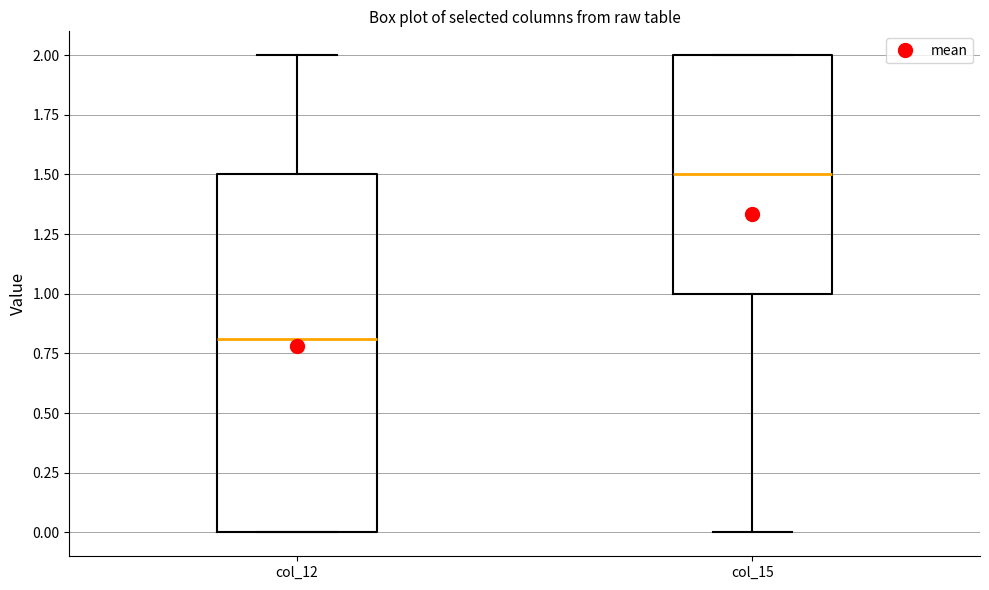

Reading left to right, read every box against the y-axis: the position of its median line, the range the box covers, and the ends of its whiskers. The values are not printed on the chart, so give them approximately, as read against the axis.

col_12: median 0.8, box 0.0 to 1.5, whiskers 0.0 to 2.0
col_15: median 1.5, box 1.0 to 2.0, whiskers 0.0 to 2.0